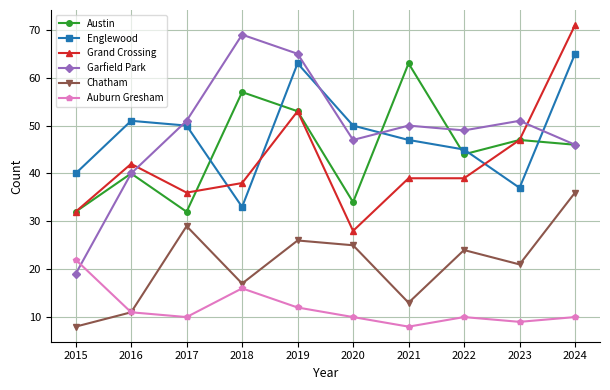

What is the greatest value displayed?

71